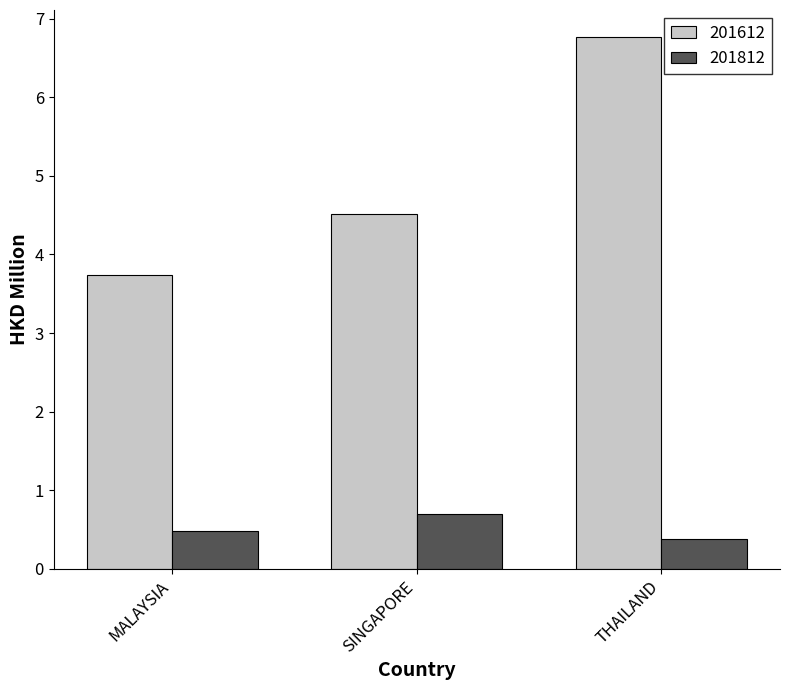

What is the sum of the 201612 values at THAILAND and MALAYSIA?

10.5